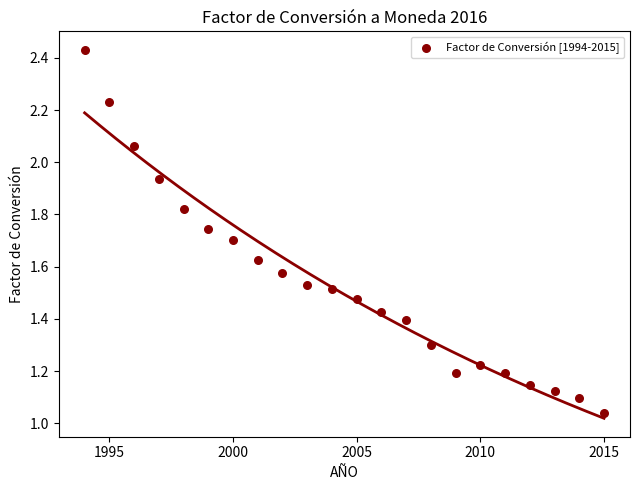

What is the range of X values (max minus min)?

21.0